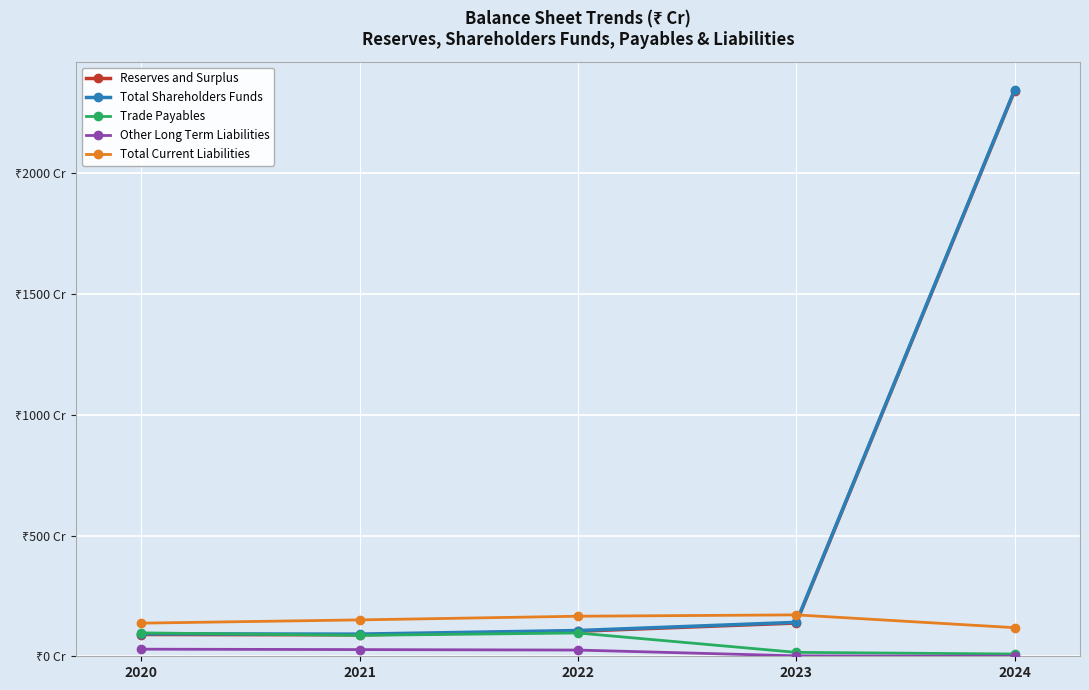

What is the spread (max minus min) of values at 2023?

169.7